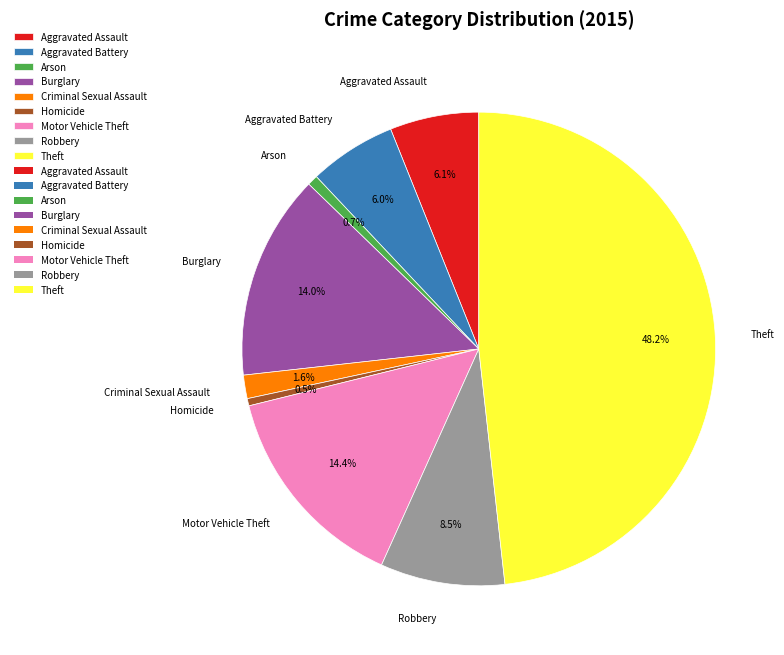

Which category has the biggest portion of the pie?

Theft